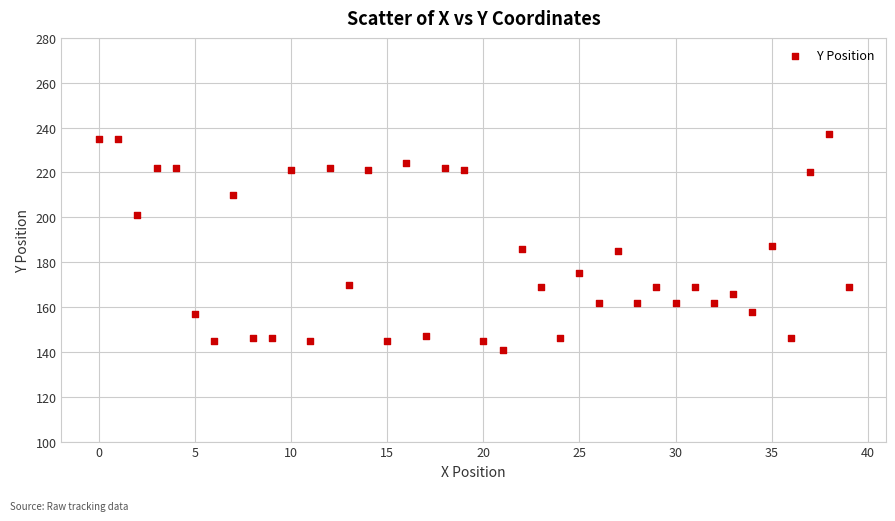

What is the range of Y values (max minus min)?

96